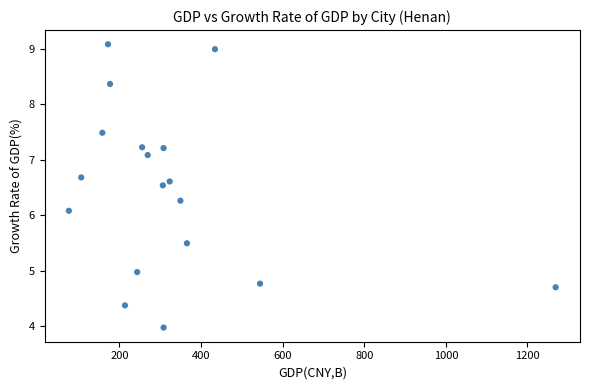

What Y value in the scatter plot is closest to 6?

6.1